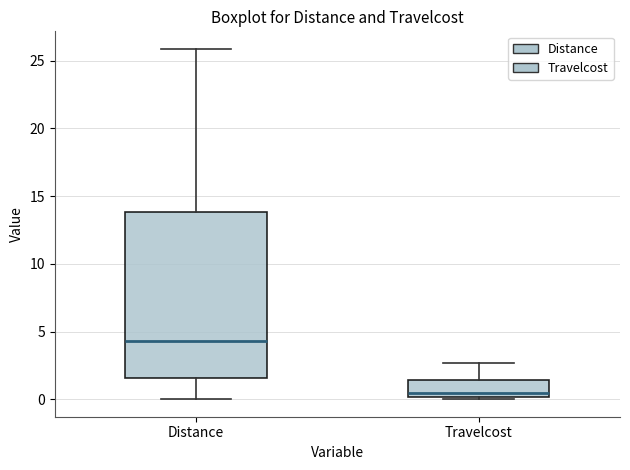

Which box's median line is the highest?

Distance